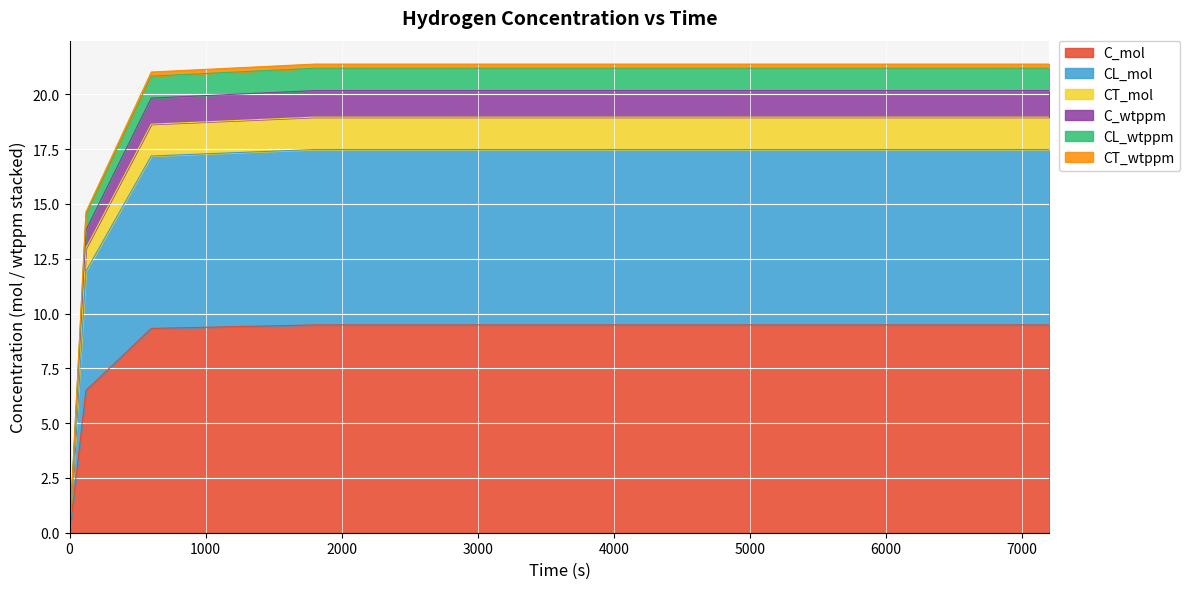

True or false: C_wtppm and CT_mol cross at least once.

False